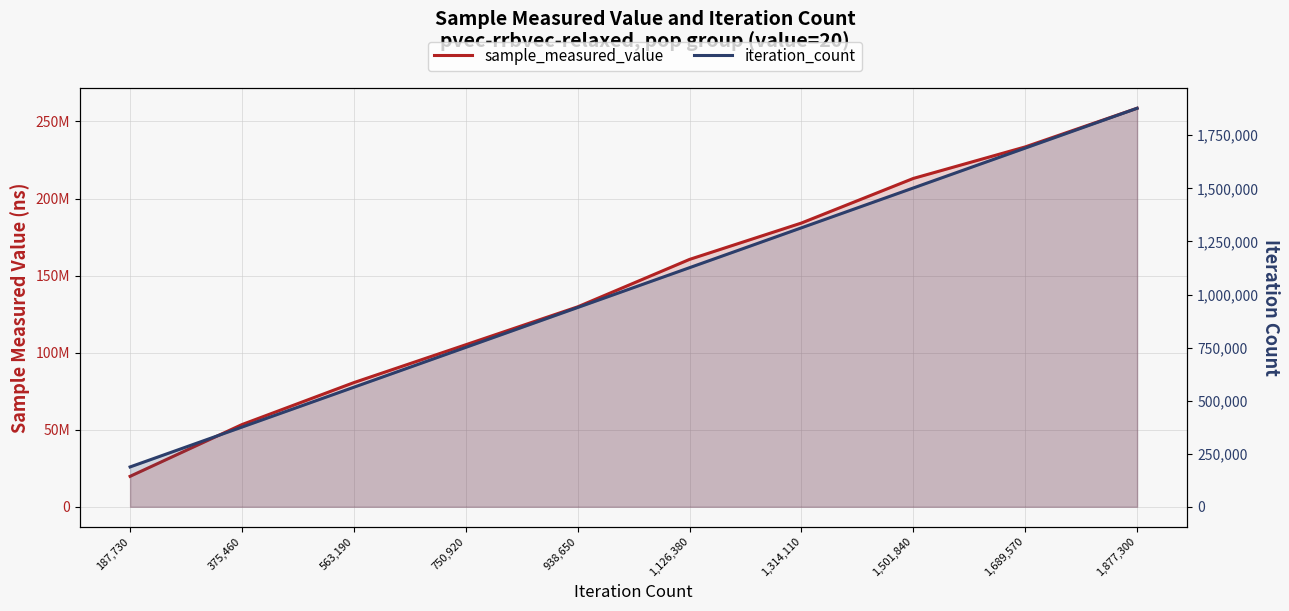

How many lines are shown in the chart?

2